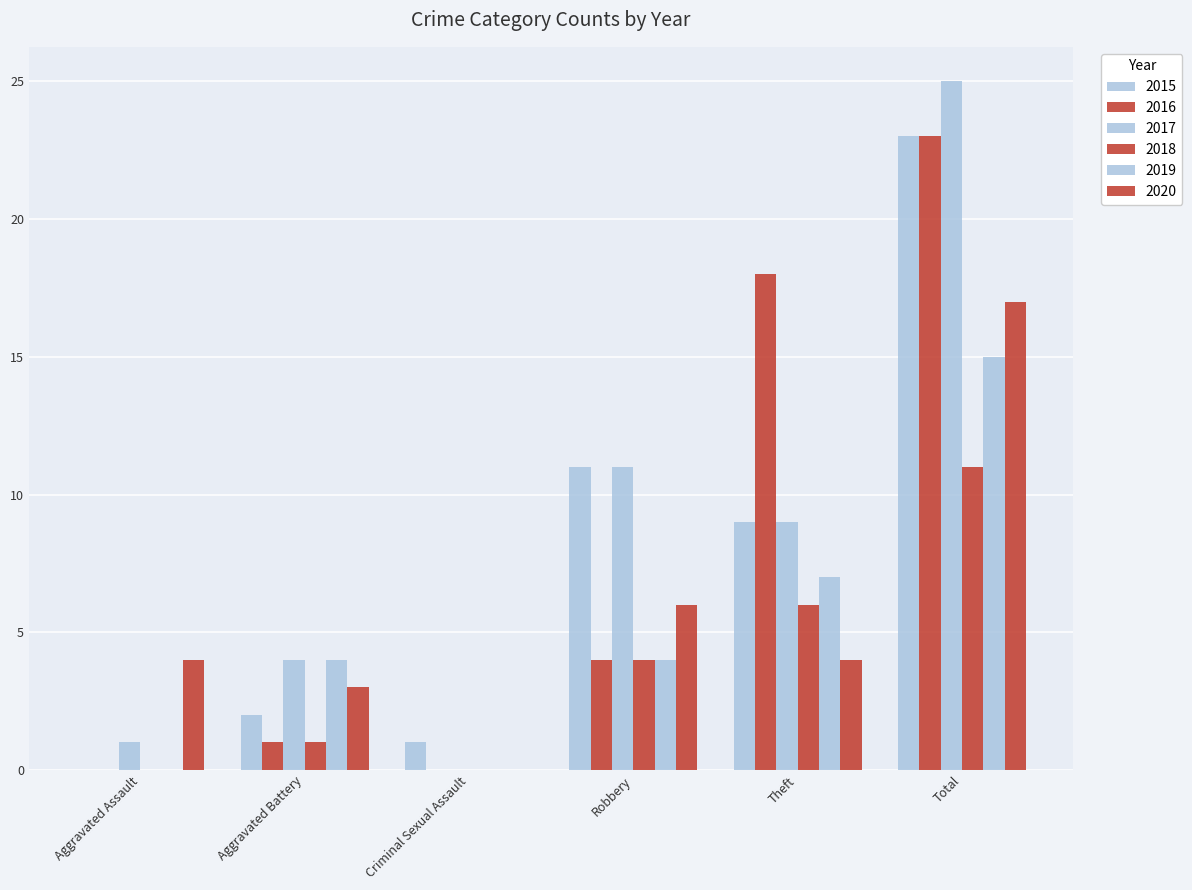

Which series has the largest range (max minus min)?

2017